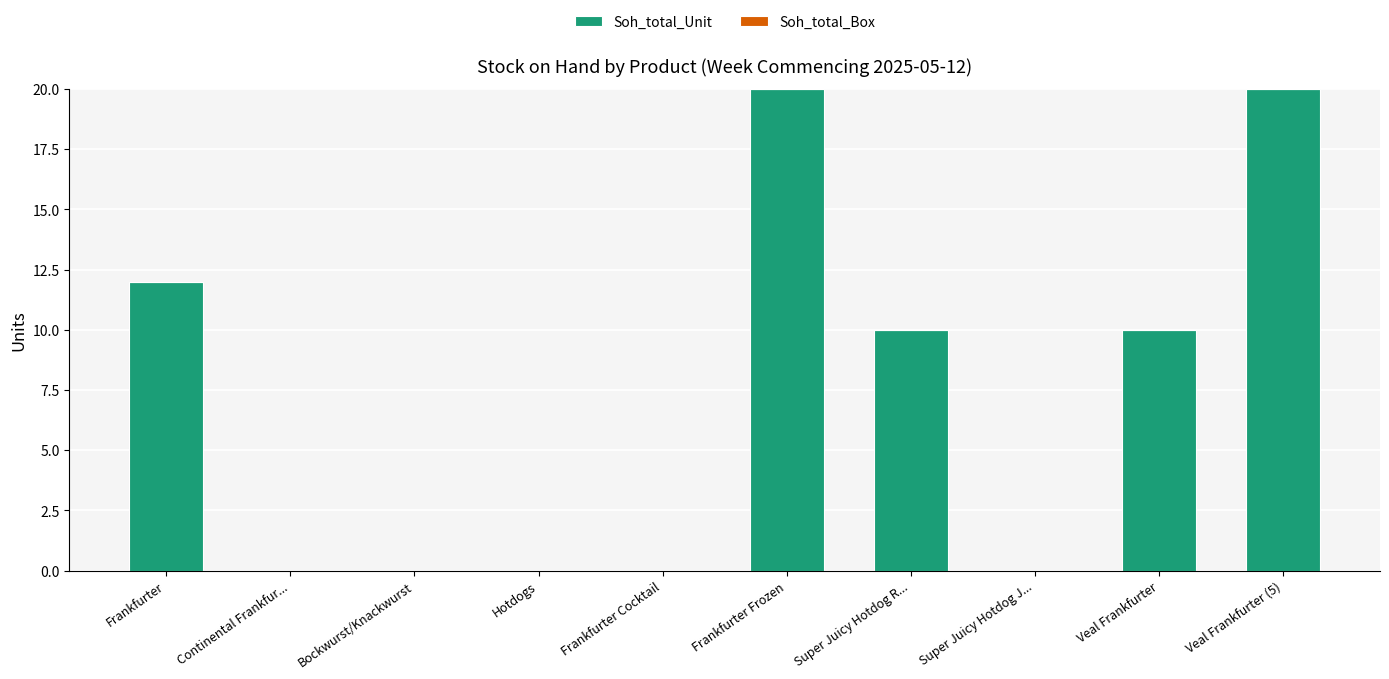

How many data points does each series have?

10